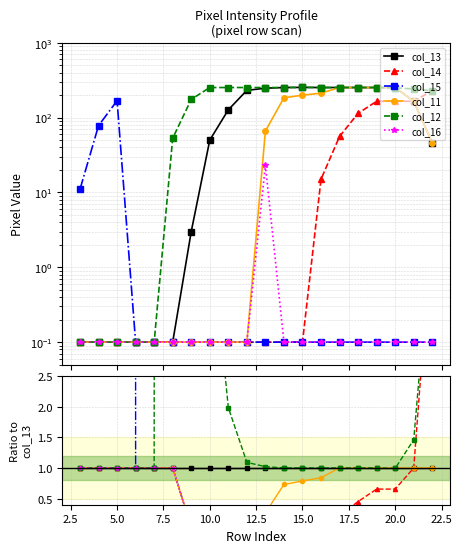

Is it true that col_16 equals 1.0 at 2.5?

True